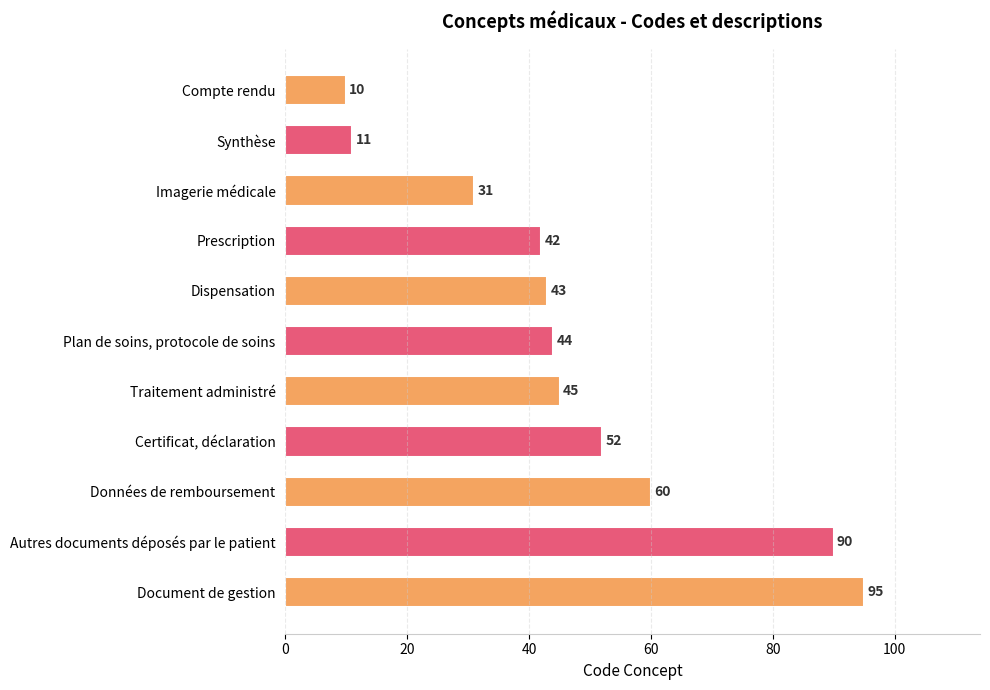

Where is the data nearest to the value 52?

Certificat, déclaration